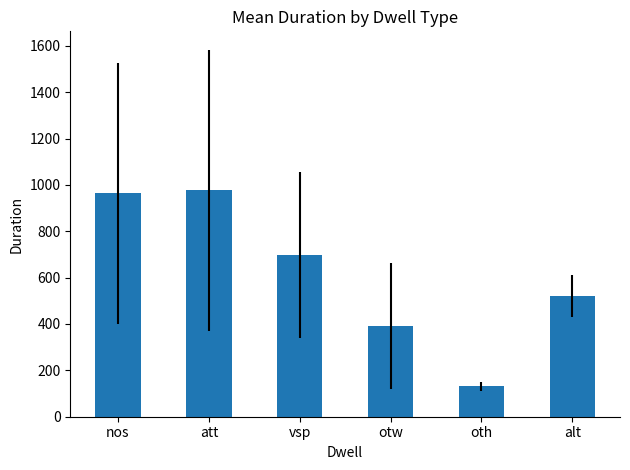

What is the value of the 6th bar from the left?

521.0